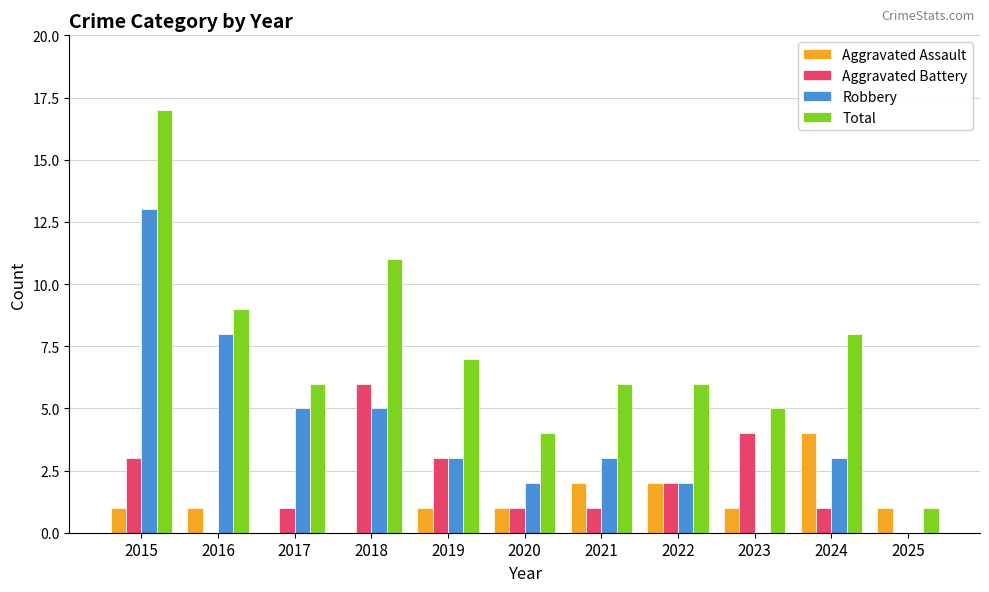

The Robbery series shows 4 at 2024. True or false?

False